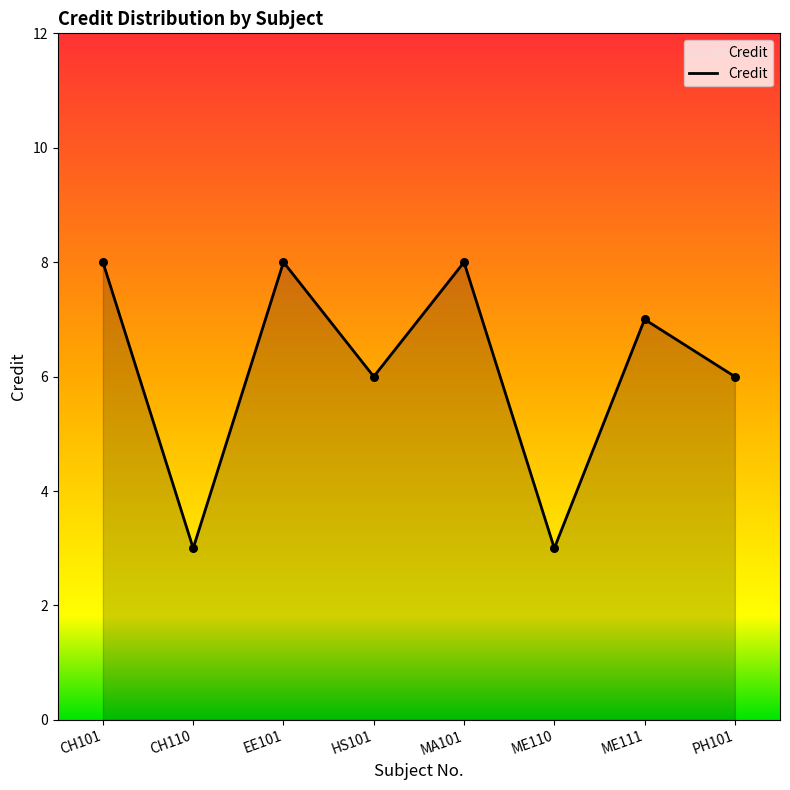

Approximately how many times larger is the value at MA101 compared to ME111?

1.1